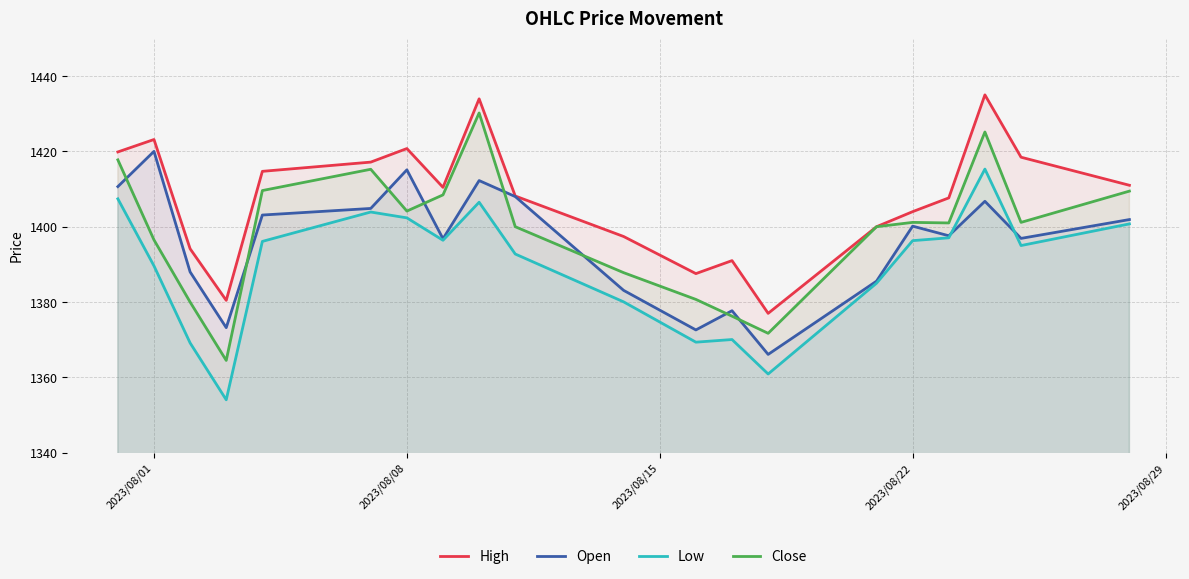

Which series has the largest total across all categories?

High